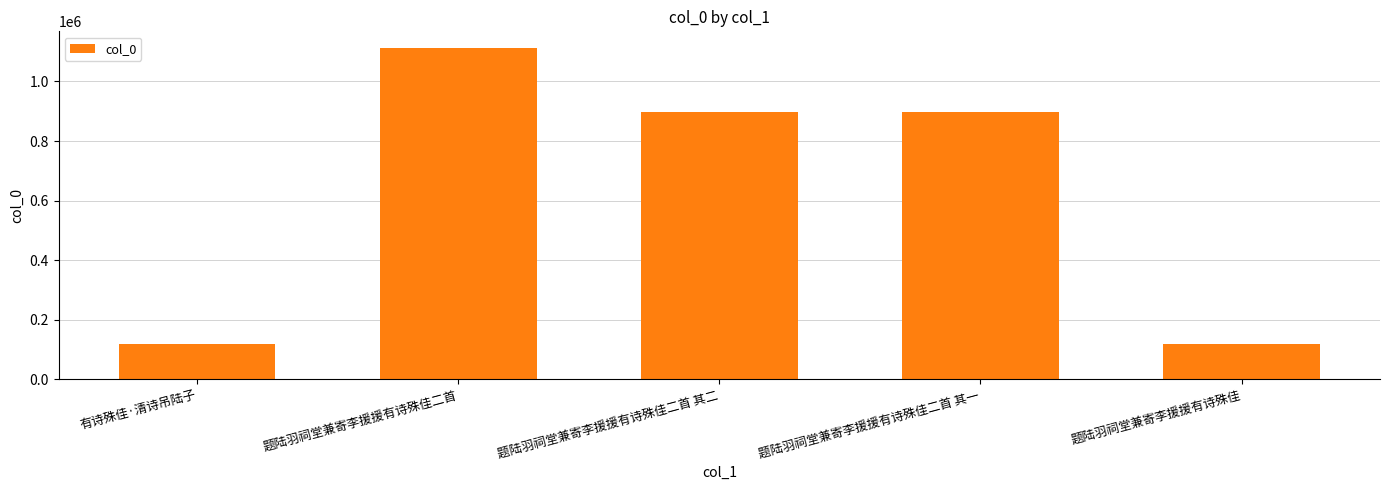

What is the difference between the values at 题陆羽祠堂兼寄李援援有诗殊佳二首 and 有诗殊佳·清诗吊陆子?

995674